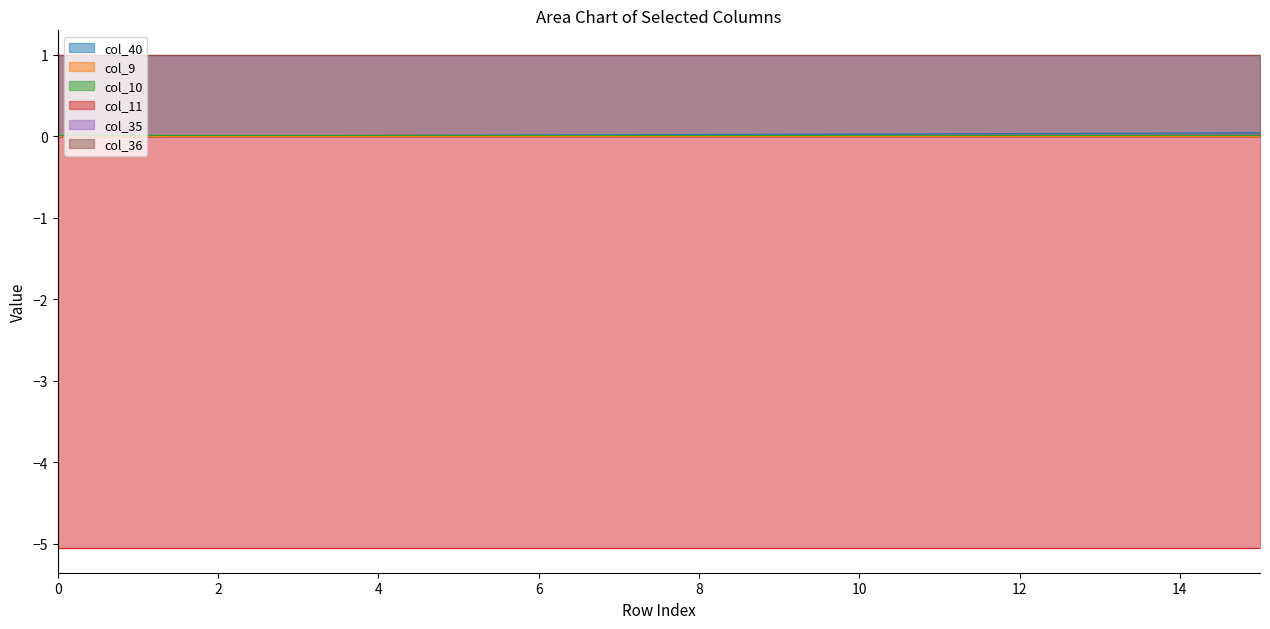

What is the spread (max minus min) of values at 6?

6.1